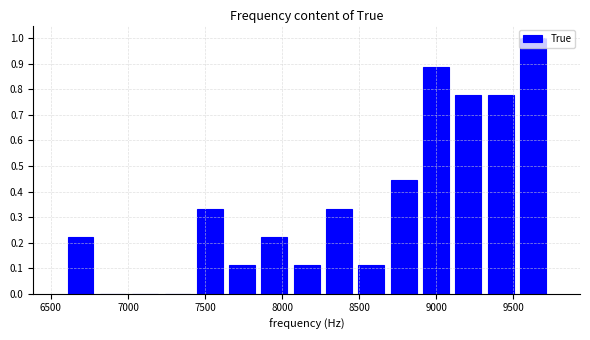

What is the height of the bar covering 8450 to 8700 on the x-axis? Neither the bar edges nor the heights are printed on the chart, so give them approximately, as read against the axes.

0.11